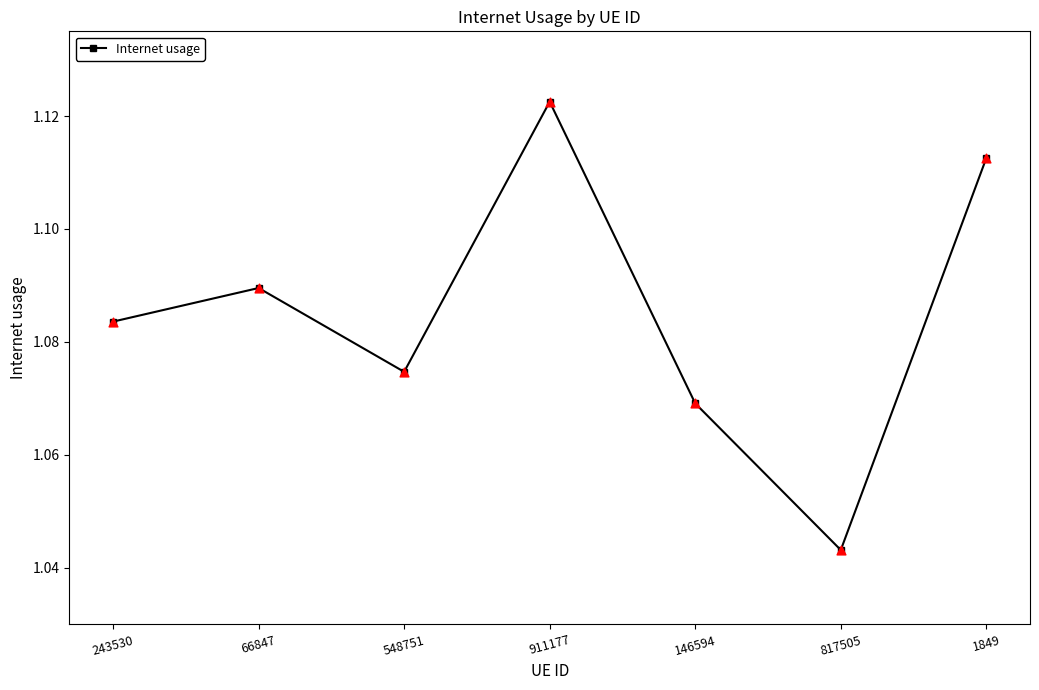

Which has a higher value, 243530 or 817505?

243530